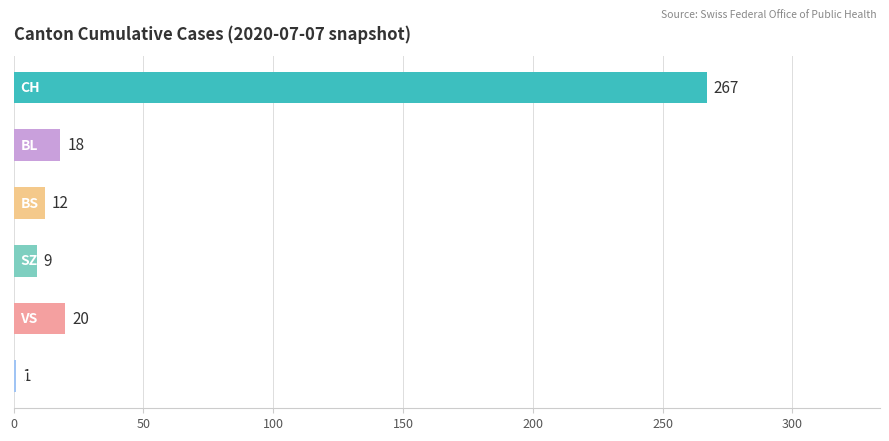

List the labels in order of value, smallest first.

TG, SZ, BS, BL, VS, CH